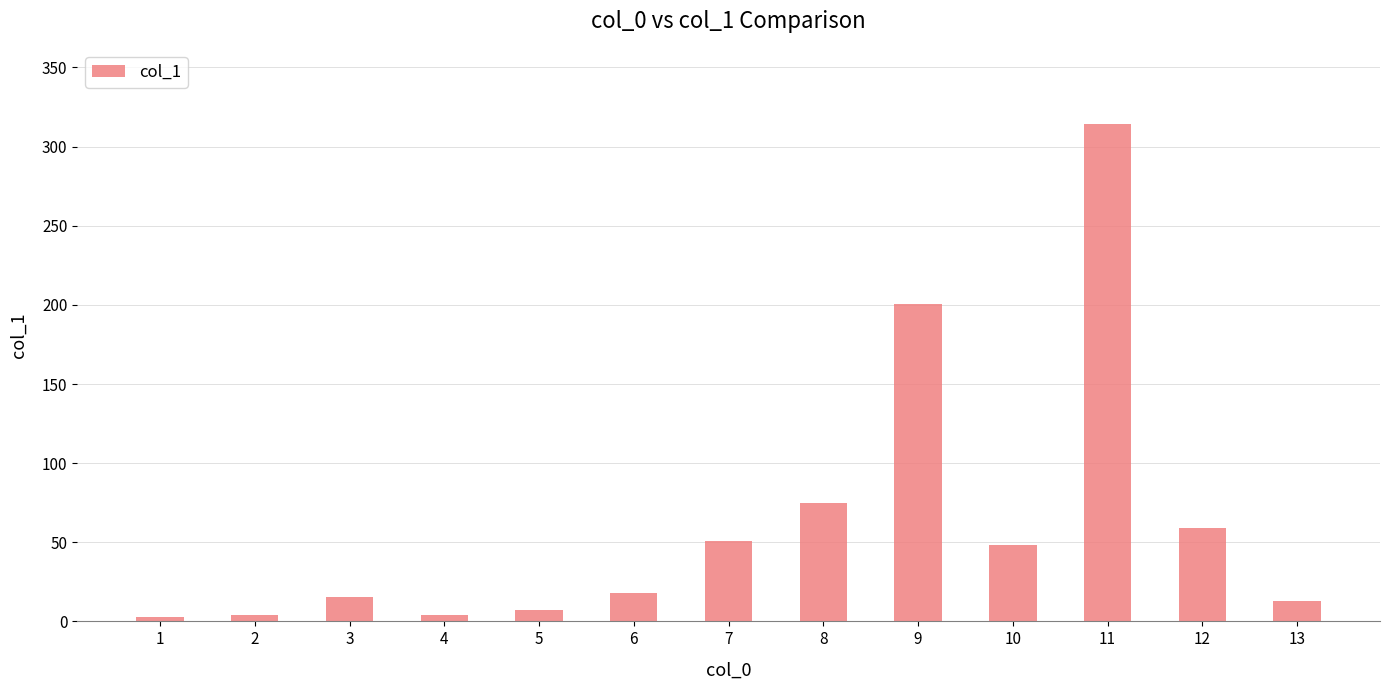

What is the sum of all values?

811.8